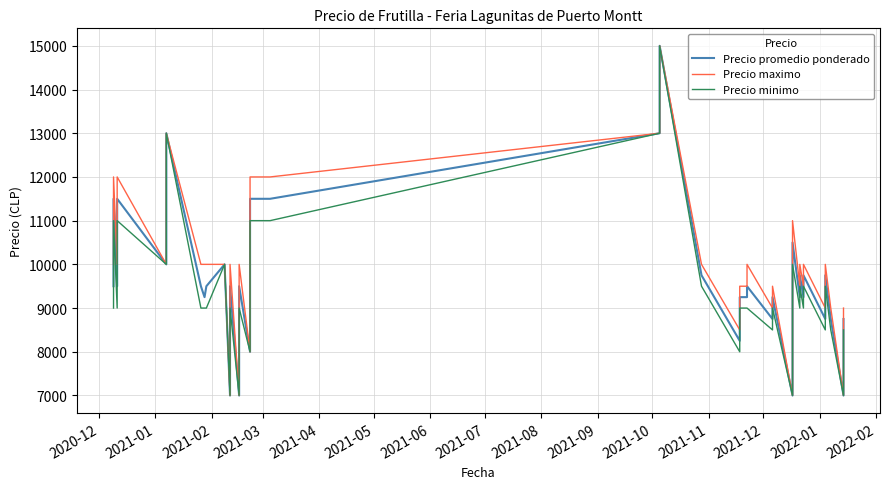

How many distinct data groups are displayed?

3